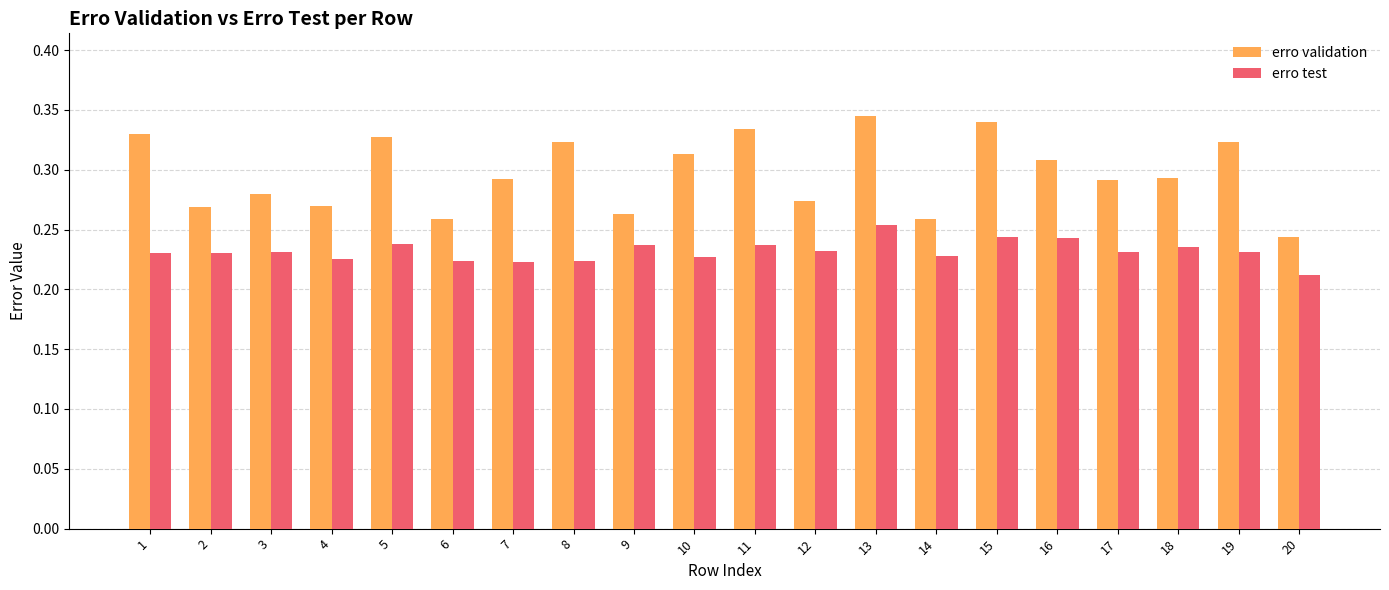

List the series in order of their overall mean, lowest first.

erro test, erro validation